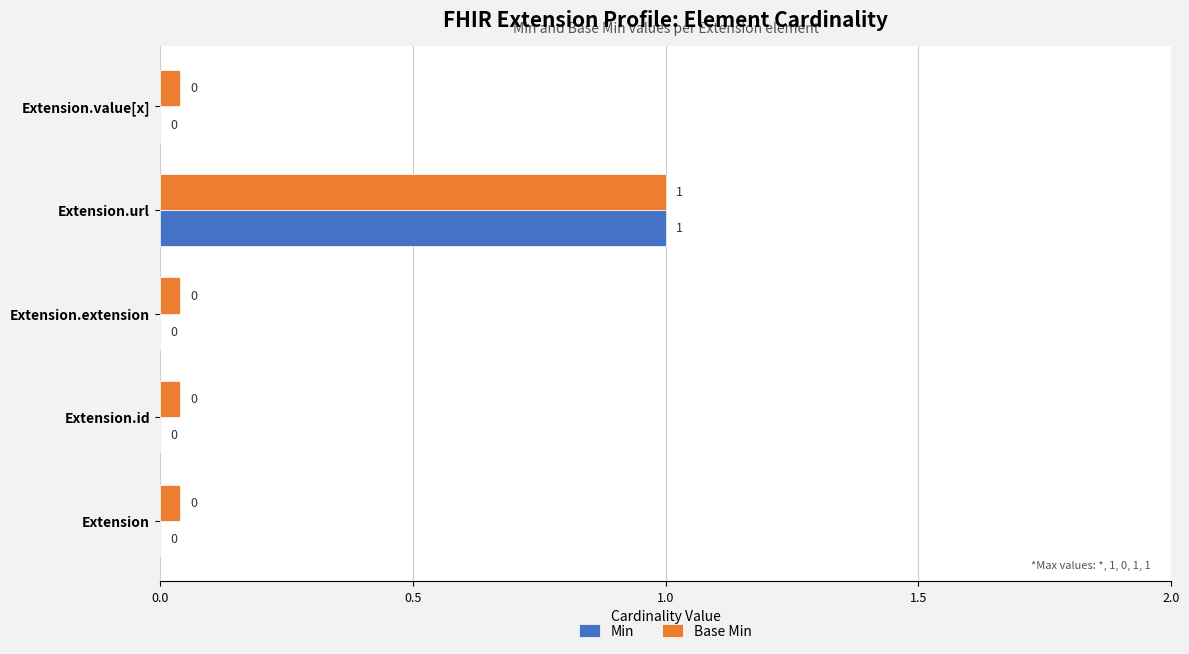

True or false: Base Min has a value of 0.0 at Extension.extension.

True